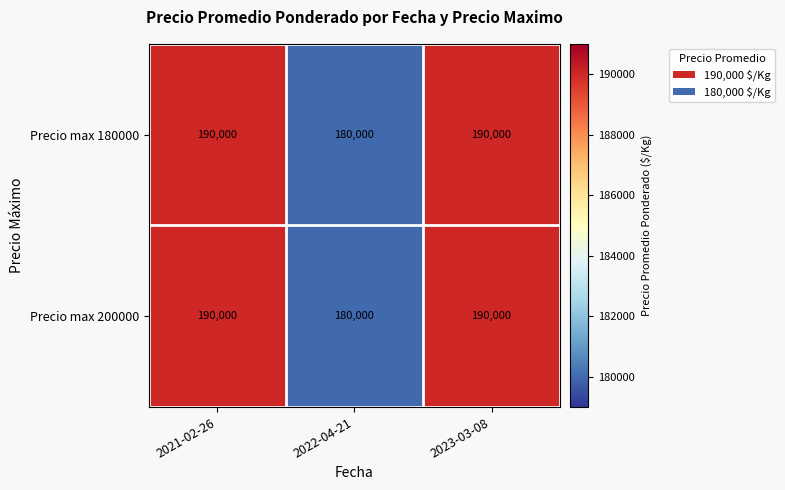

Count the number of data series in this chart.

2